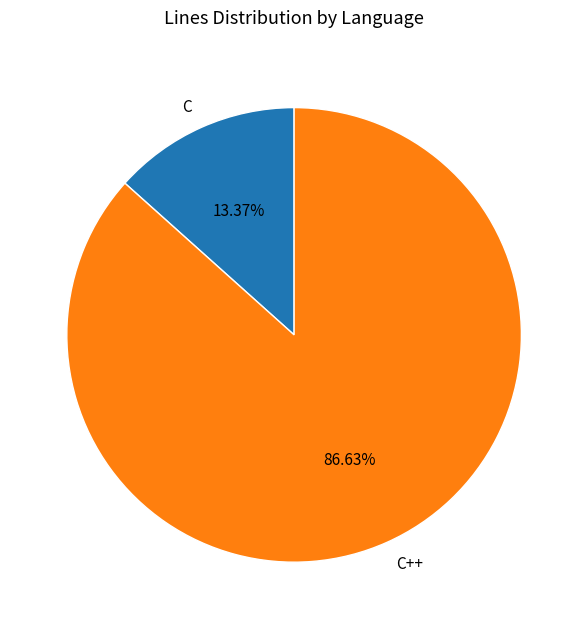

What portion of the pie excludes C?

86.6%